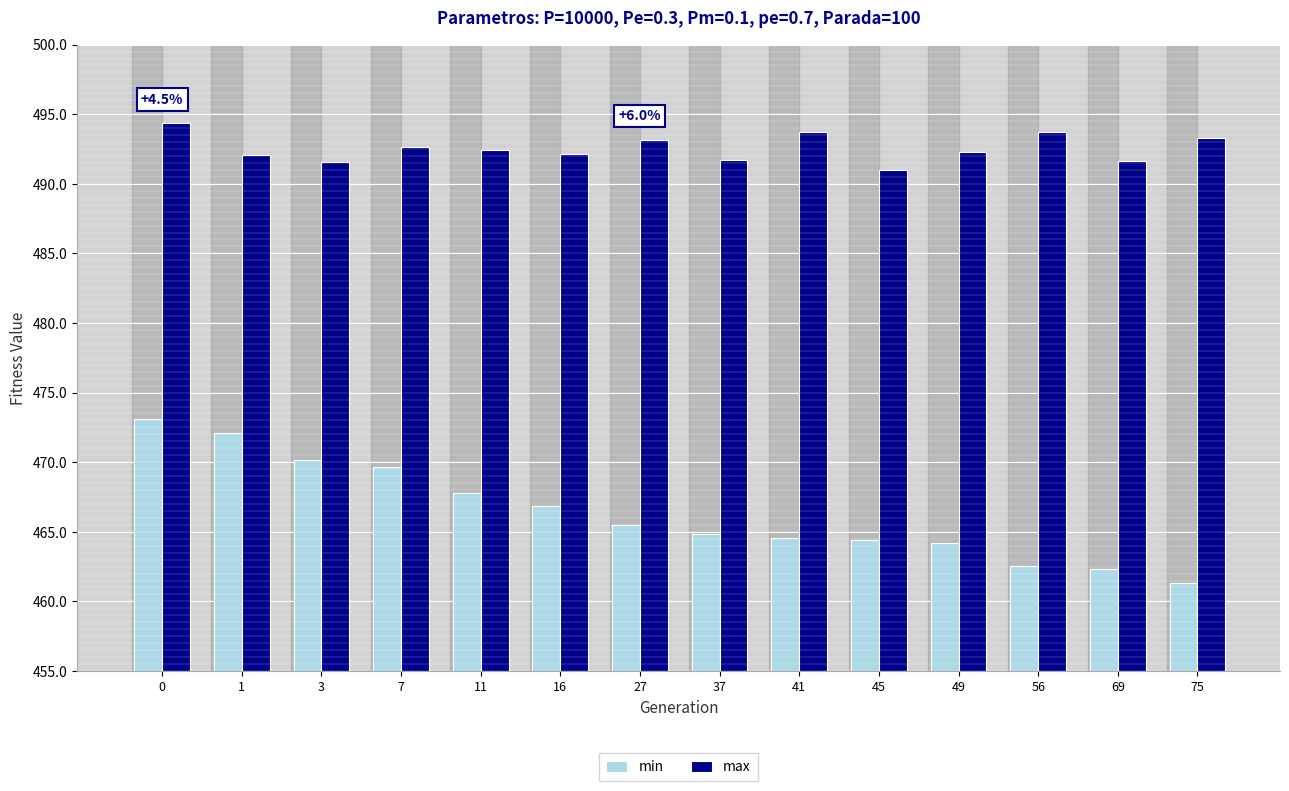

Is the value of min at 45 greater than the value of max at 3?

No